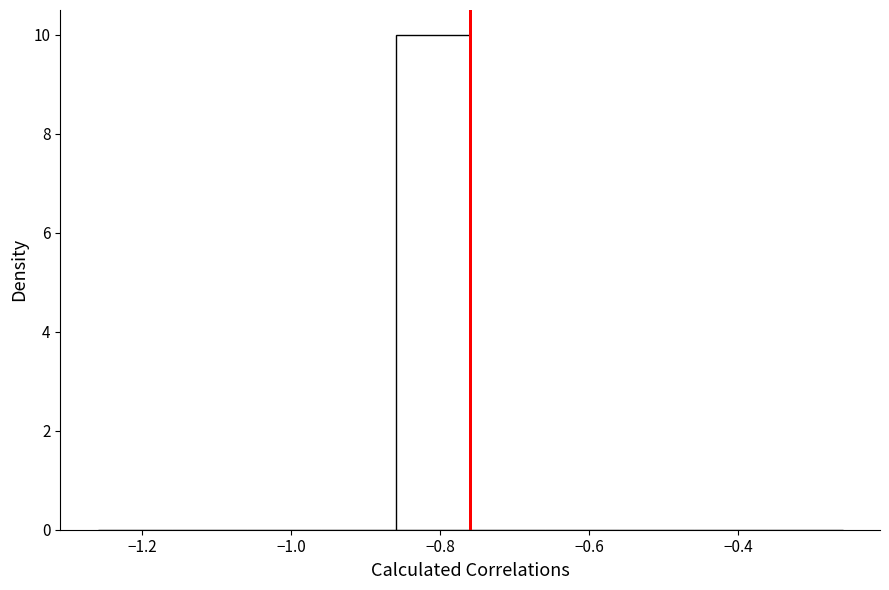

Reading left to right, list every bar in this chart as the range it spans on the x-axis followed by its height. Neither the bar edges nor the heights are printed on the chart, so give them approximately, as read against the axes.

-1.26 to -1.16: 0
-1.16 to -1.06: 0
-1.06 to -0.96: 0
-0.96 to -0.86: 0
-0.86 to -0.76: 10
-0.76 to -0.66: 0
-0.66 to -0.56: 0
-0.56 to -0.46: 0
-0.46 to -0.36: 0
-0.36 to -0.26: 0